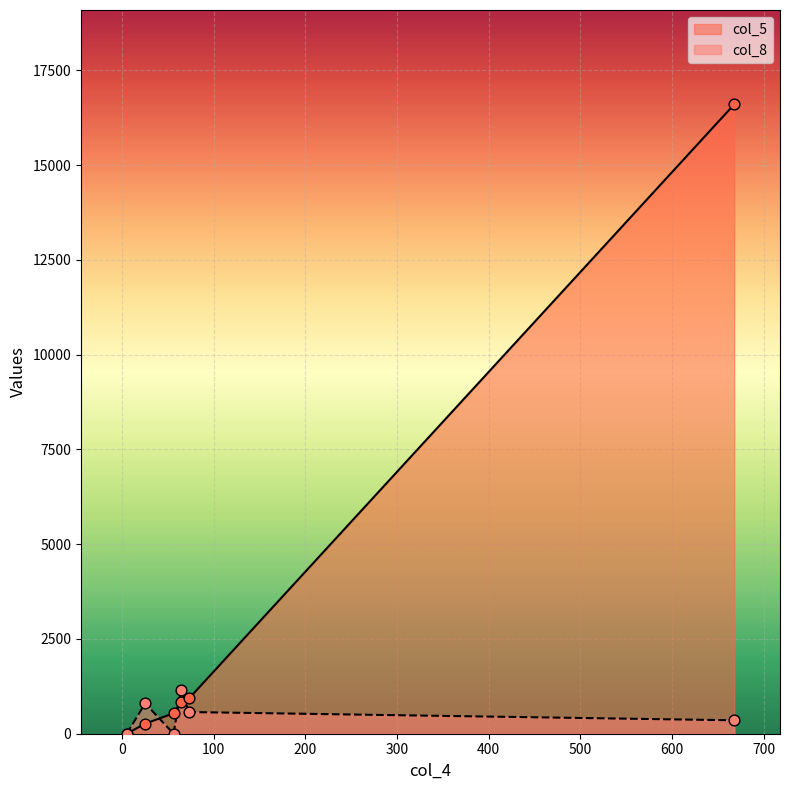

What are all the series names shown in the legend?

col_5, col_8